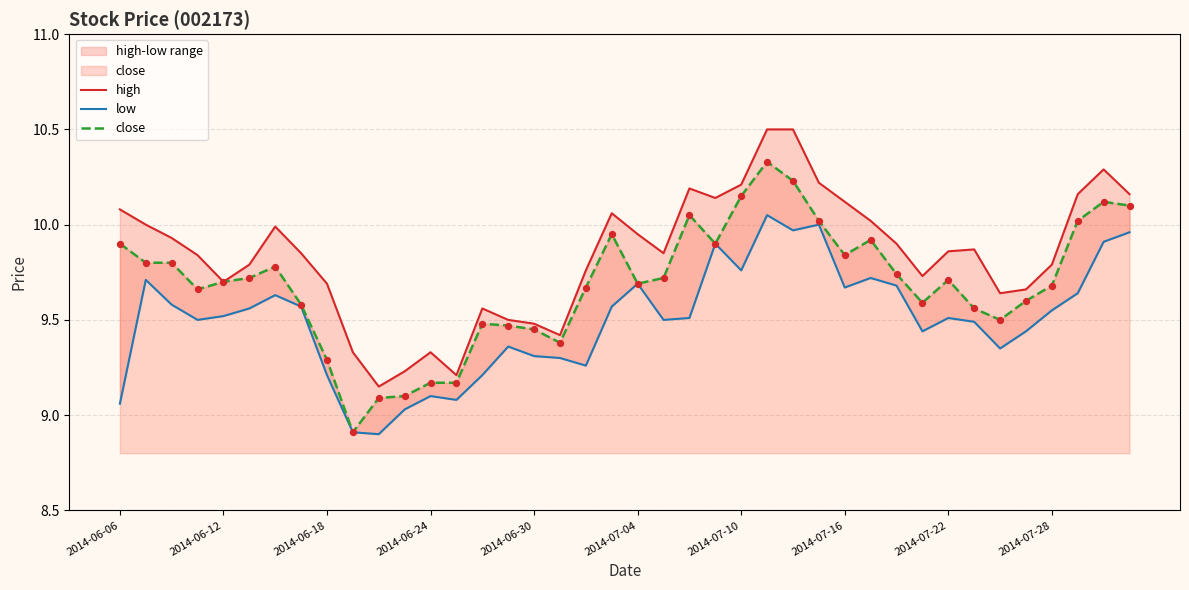

Which series has the largest total across all categories?

high